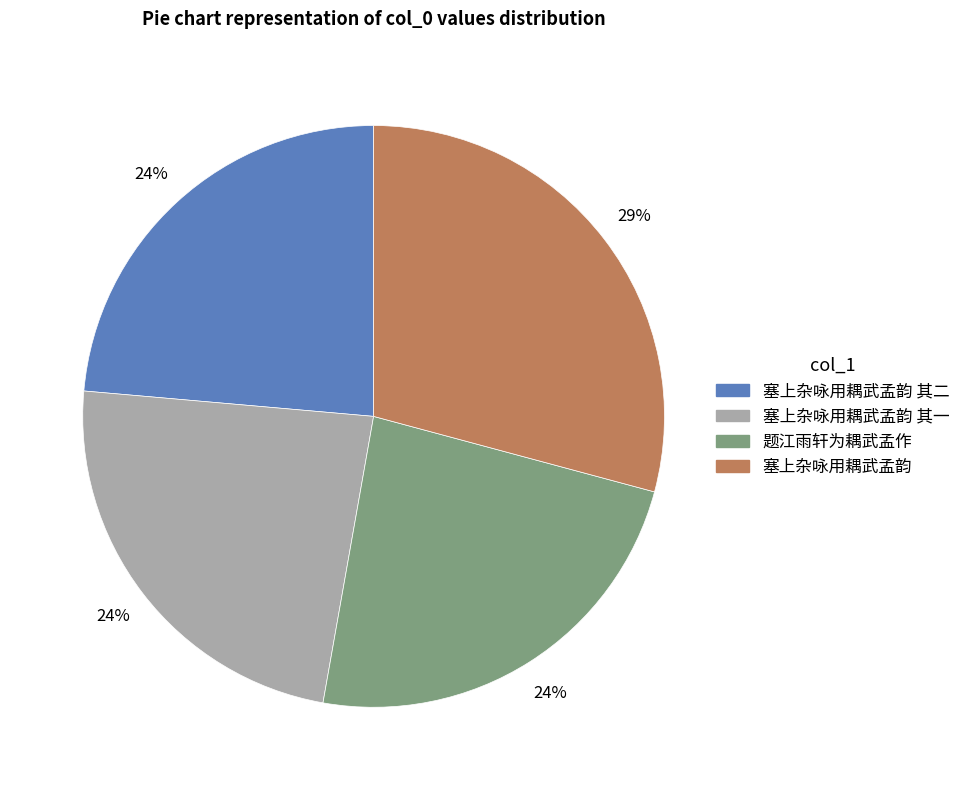

Is there a majority slice in this chart?

No